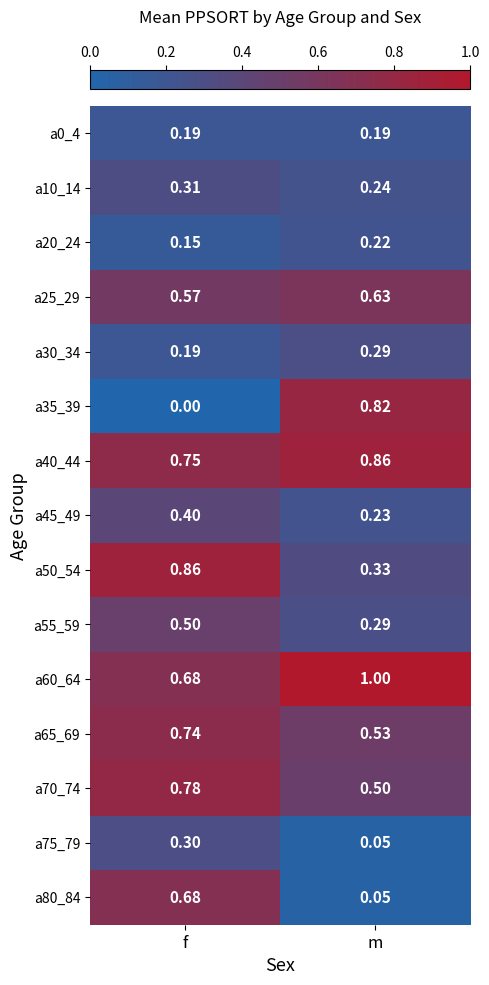

Rank the categories by a70_74 value from lowest to highest.

m, f